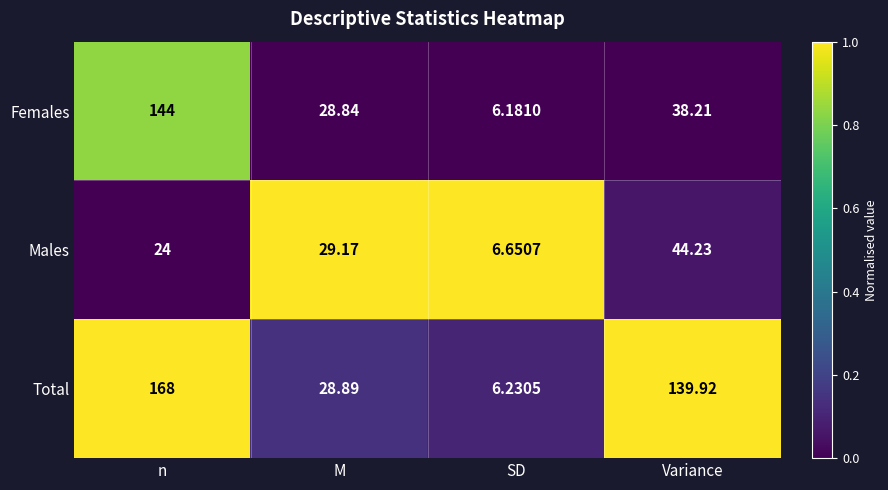

Which label corresponds to the largest value in the chart?

n